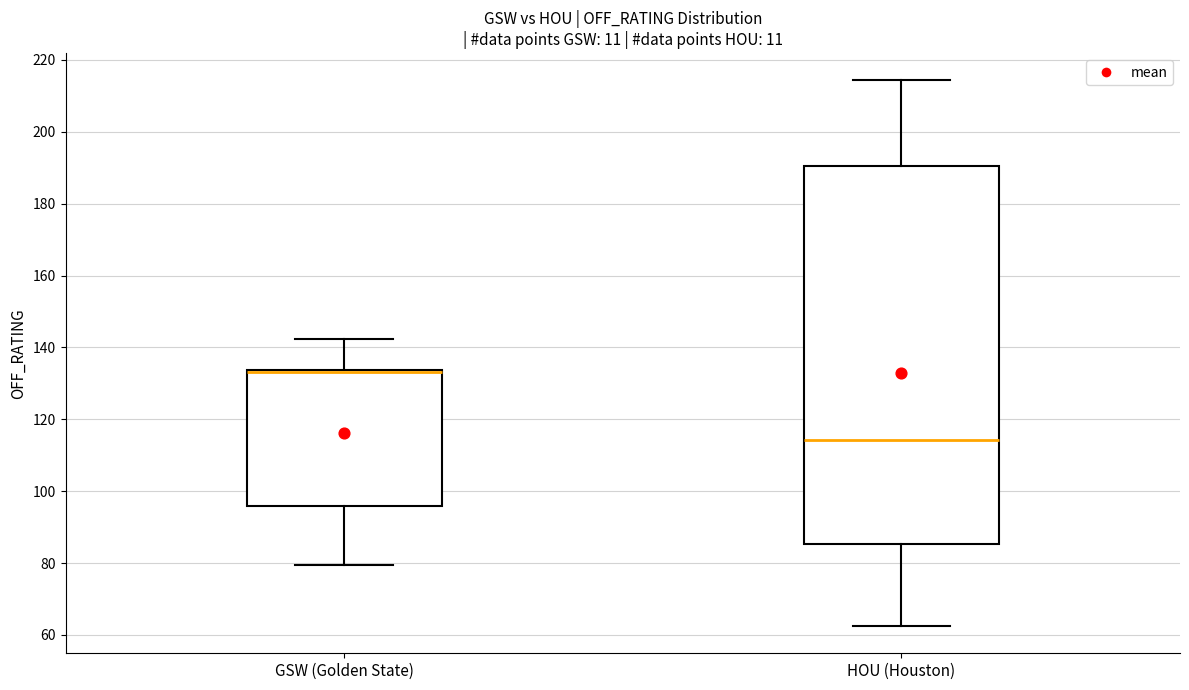

Comparing the boxes themselves (not the whiskers), which one is the tallest?

HOU (Houston)